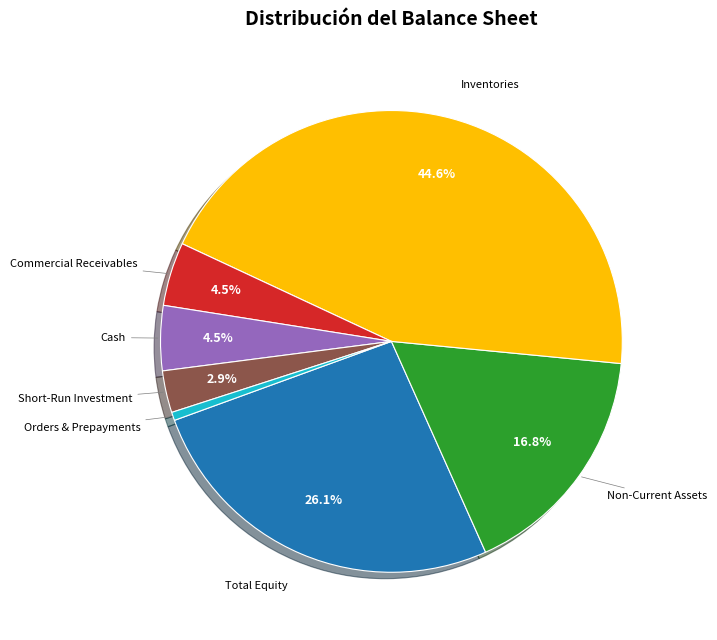

Does any single category account for the majority?

No